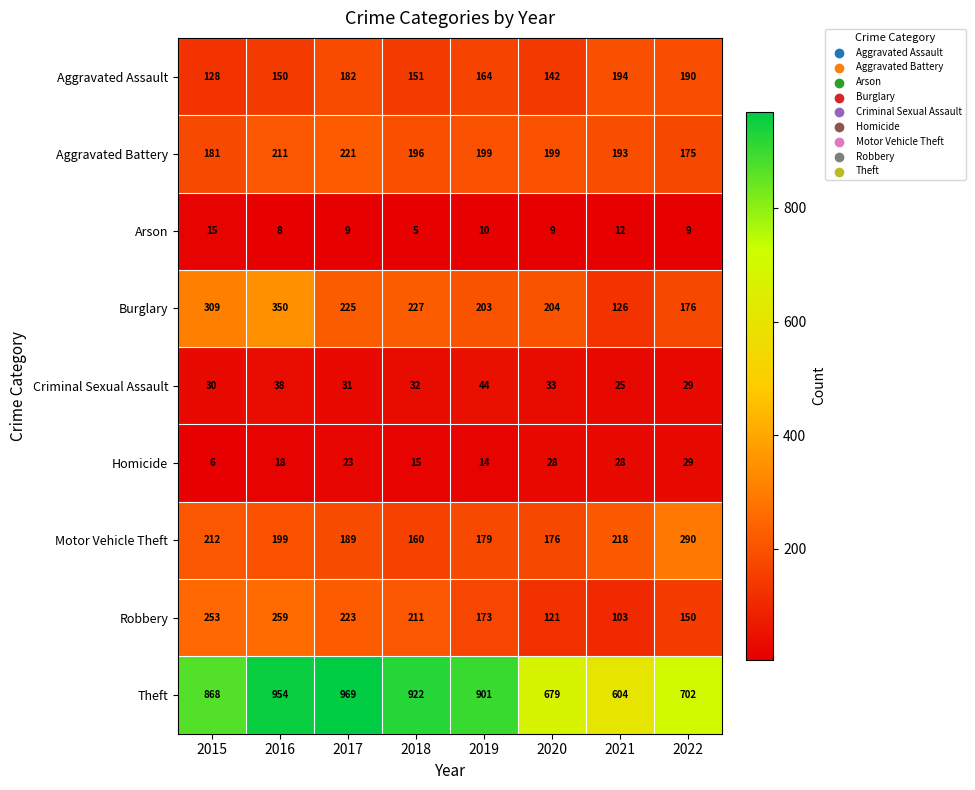

What is the sum of all Aggravated Battery values?

1575